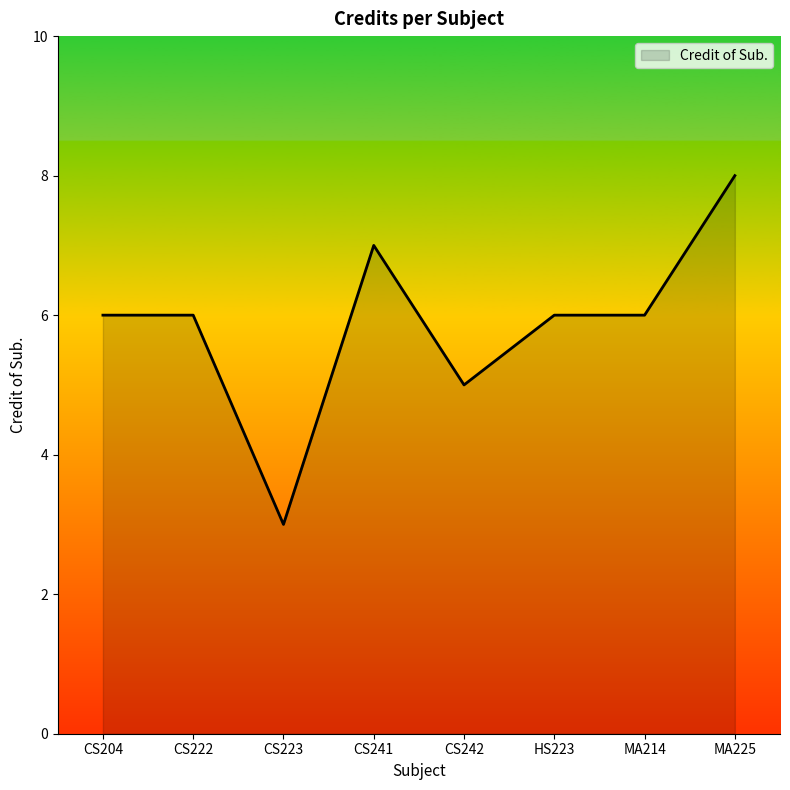

Reading right to left, extract all data points from this chart.

8	6	6	5	7	3	6	6